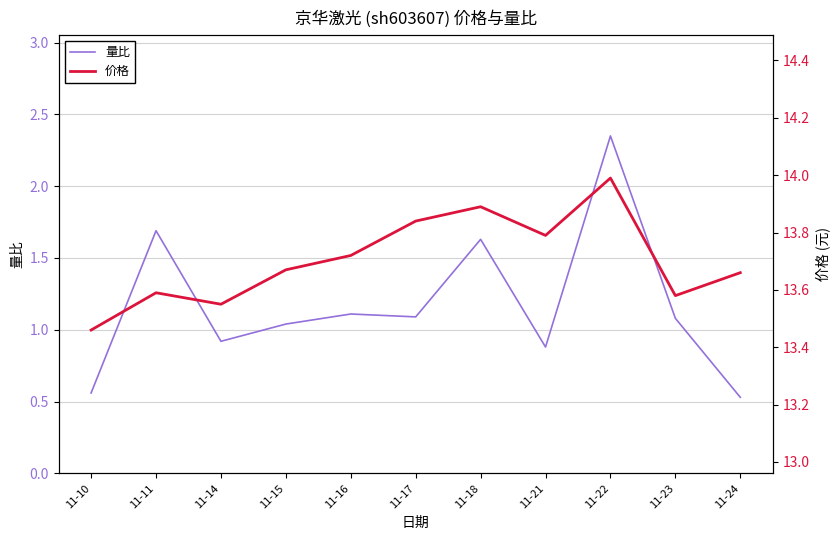

What is the difference between the maximum and minimum values in the 价格 series?

0.5